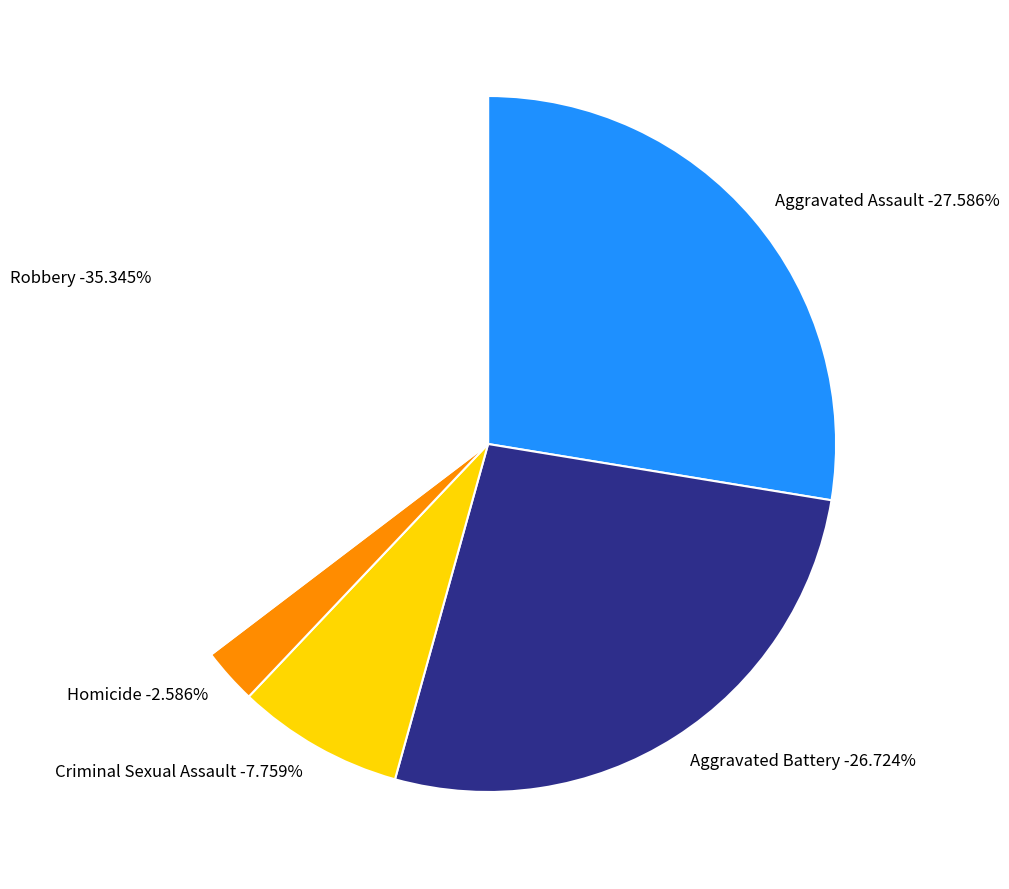

Count the number of slices in the pie.

5